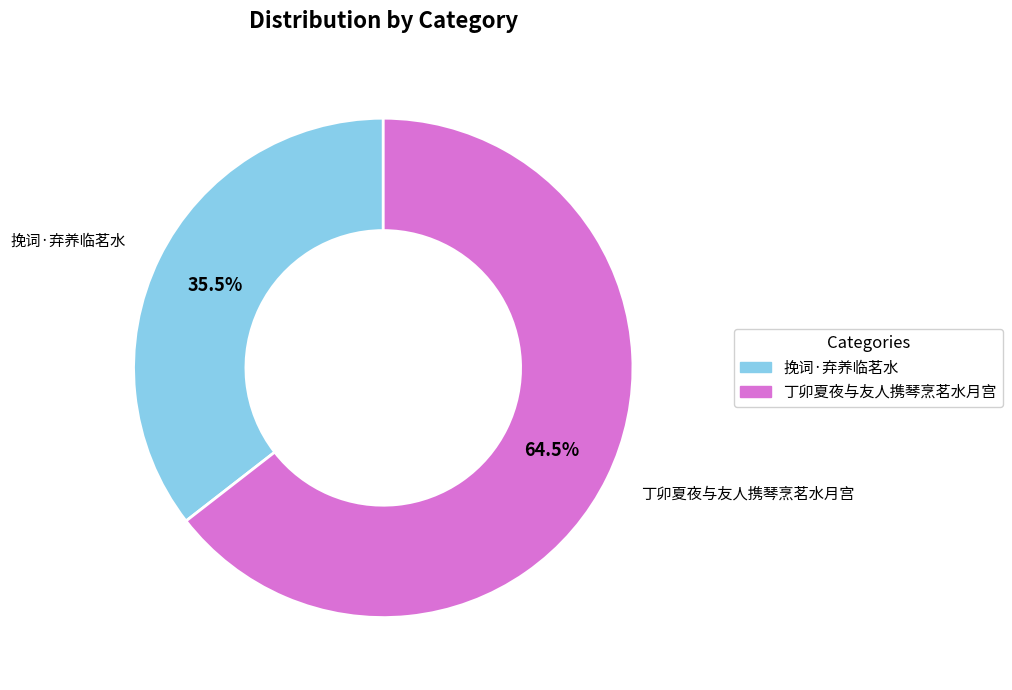

Approximately how many times larger is the value at 丁卯夏夜与友人携琴烹茗水月宫 compared to 挽词·弃养临茗水?

1.8